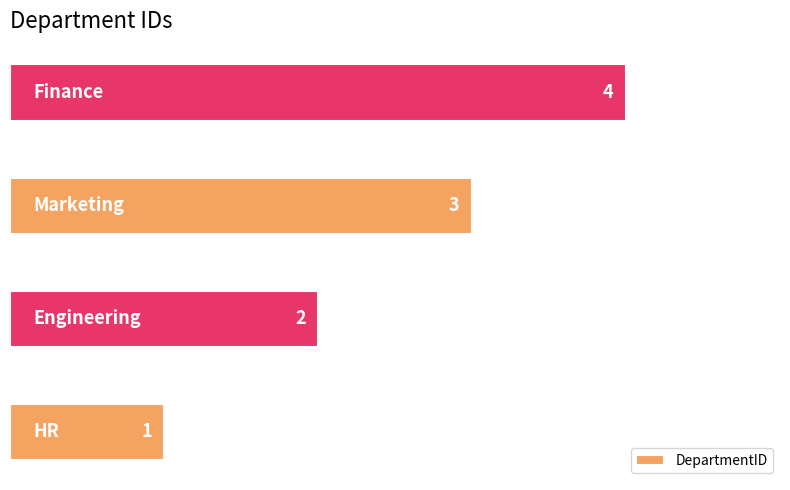

What is the greatest value displayed?

4